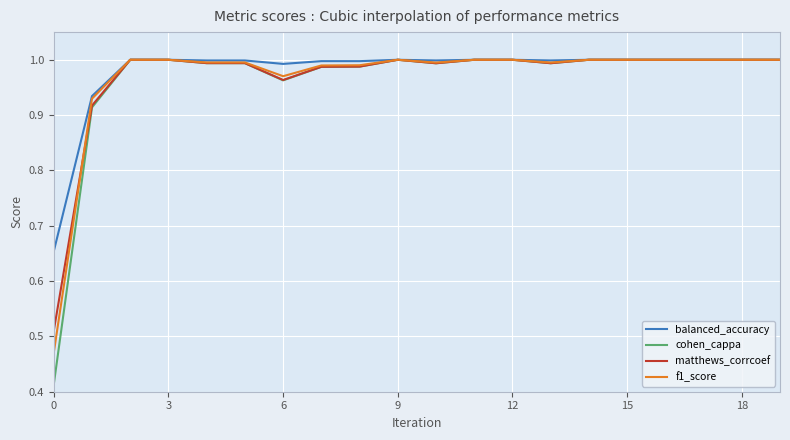

Which series has the widest spread of values?

cohen_cappa